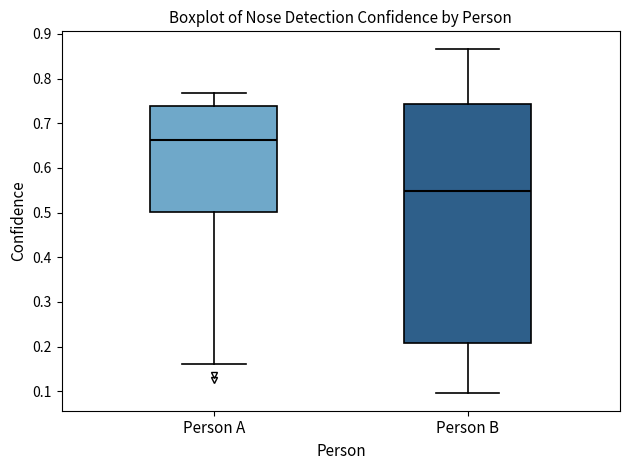

Which box has the highest median line?

Person A